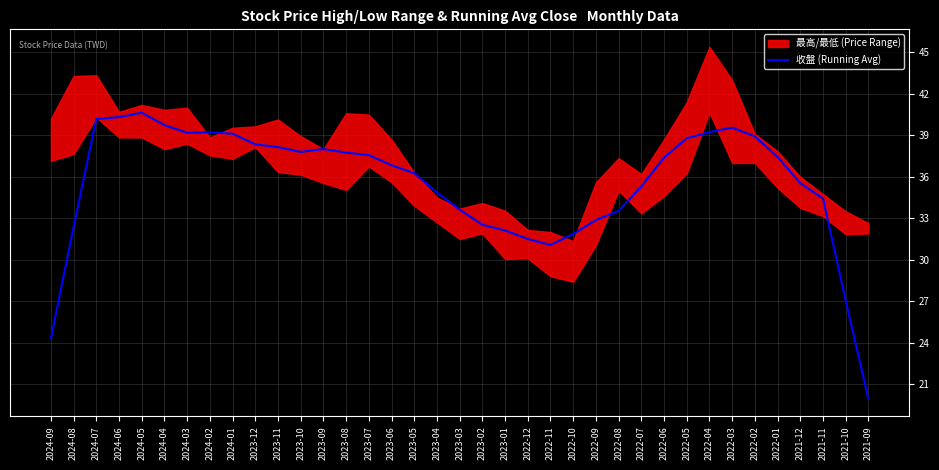

Read the value at 2021-11.

34.4